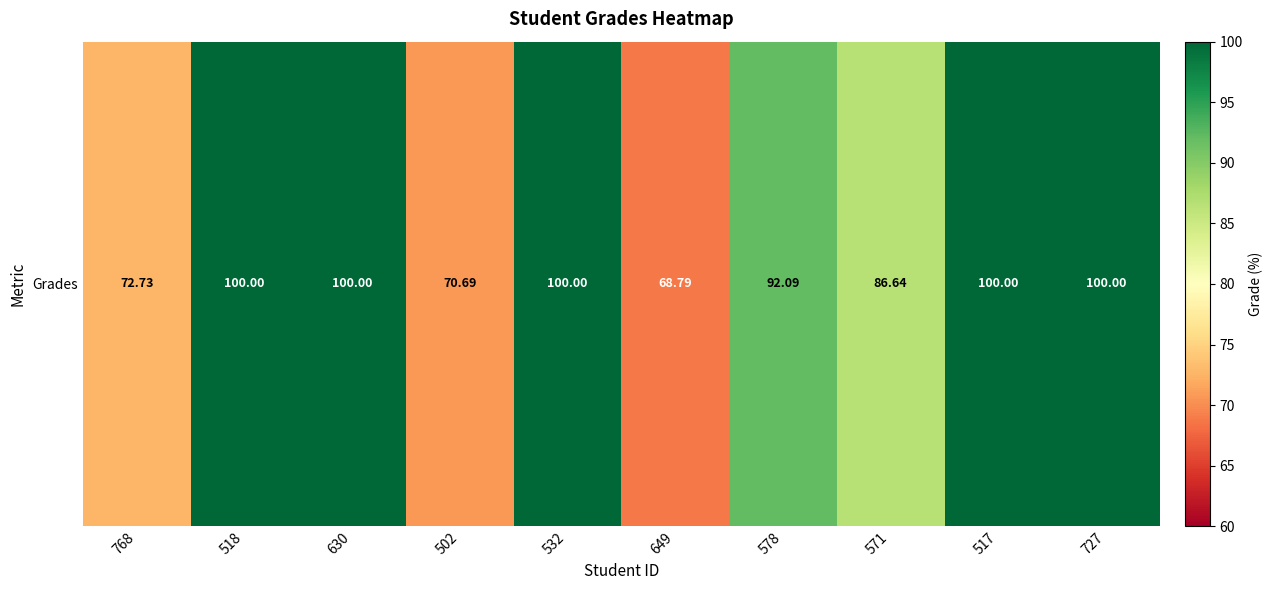

What is the average value?

89.1